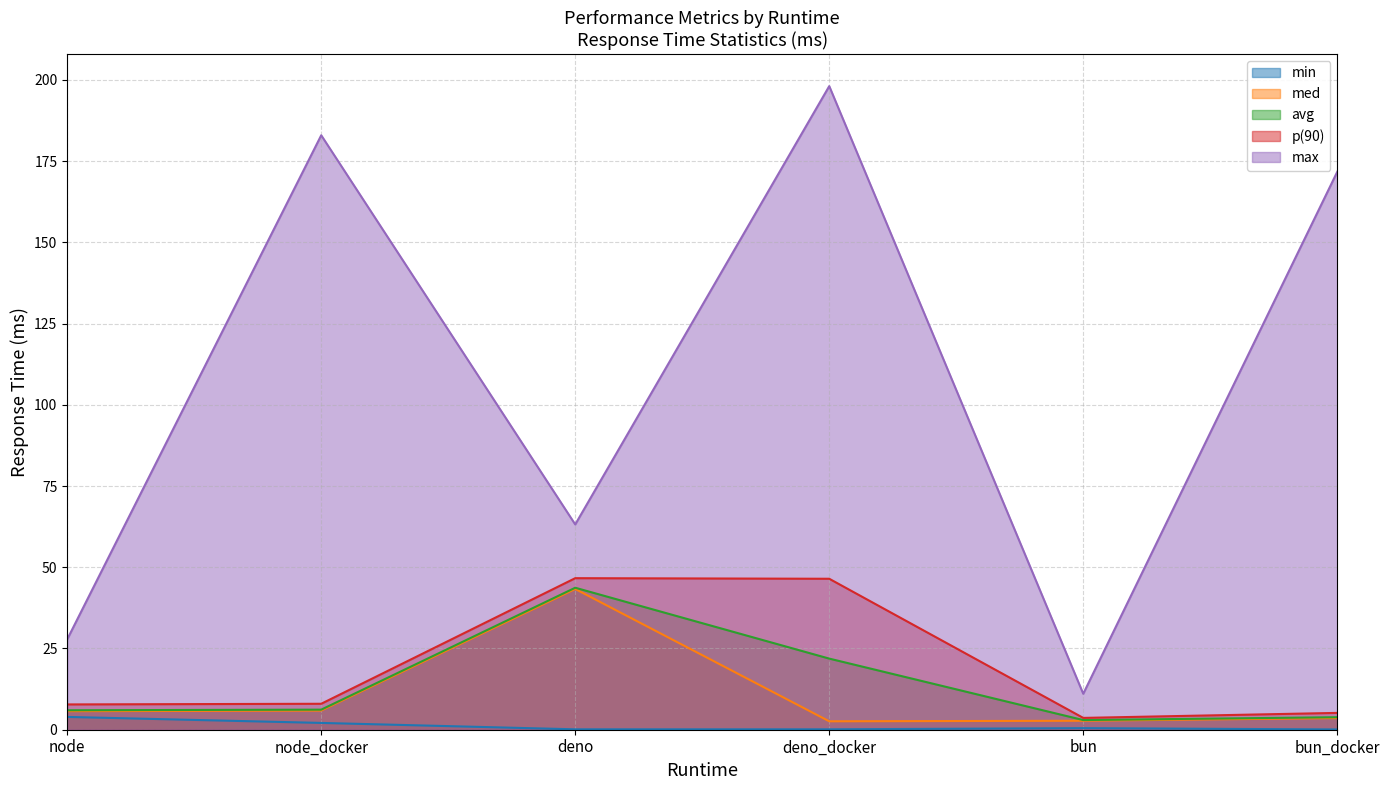

What is the label of the 4th point from the left?

deno_docker